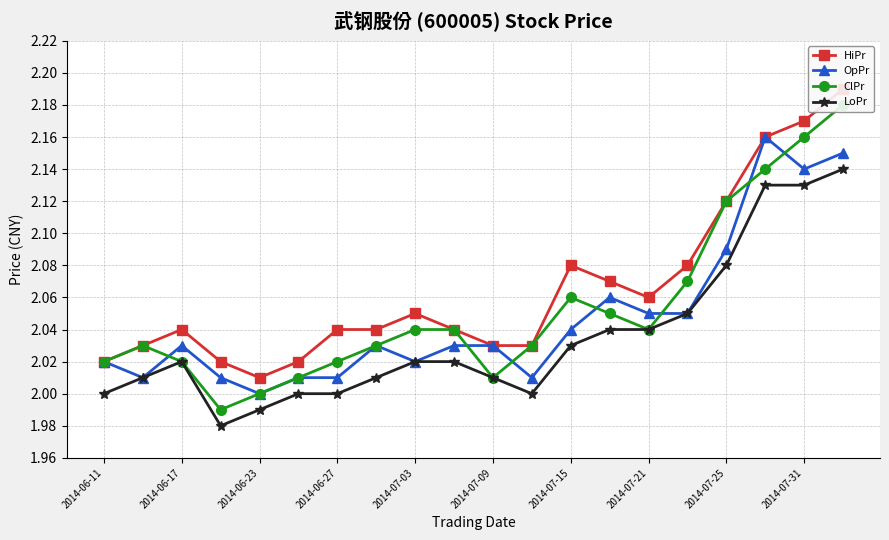

The OpPr series shows 1.3 at 2014-06-27. True or false?

False